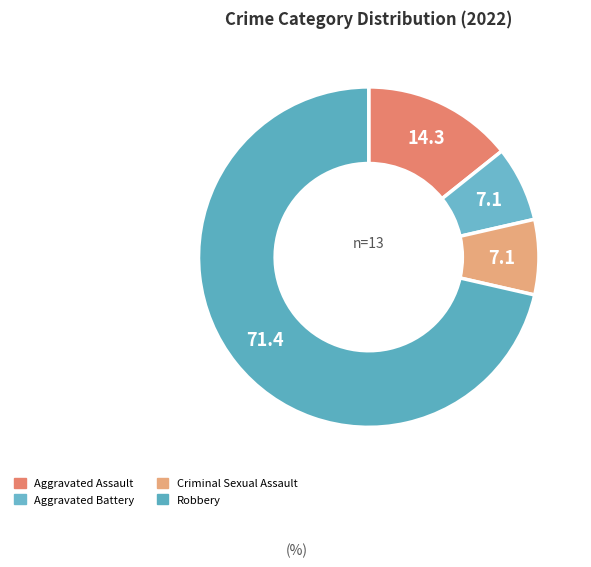

How many segments does this pie chart have?

4